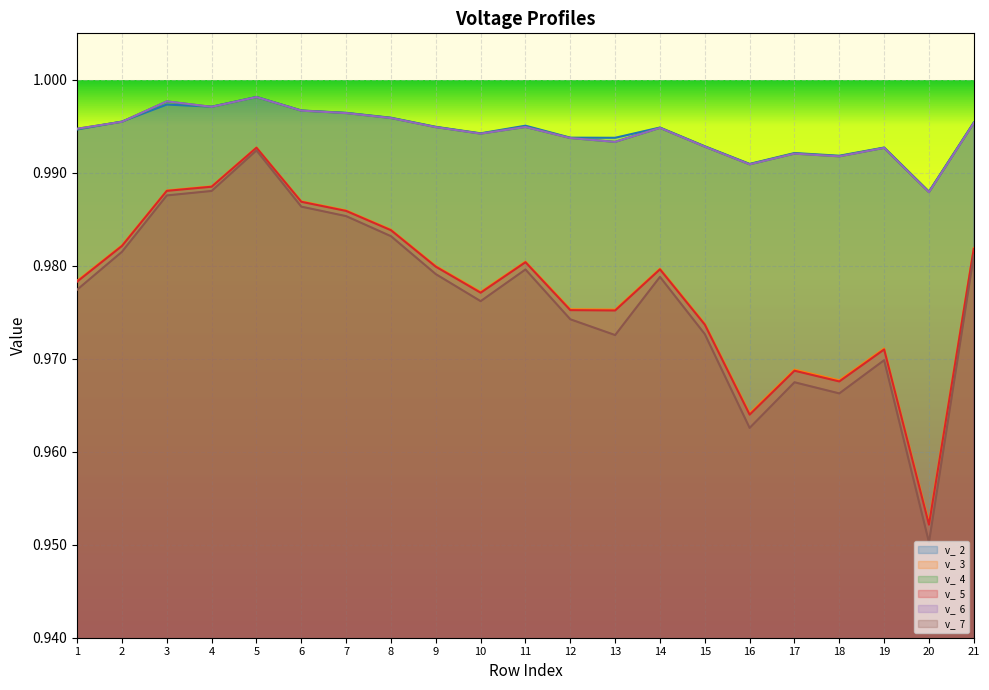

Which has a higher value, 8 or 19?

8